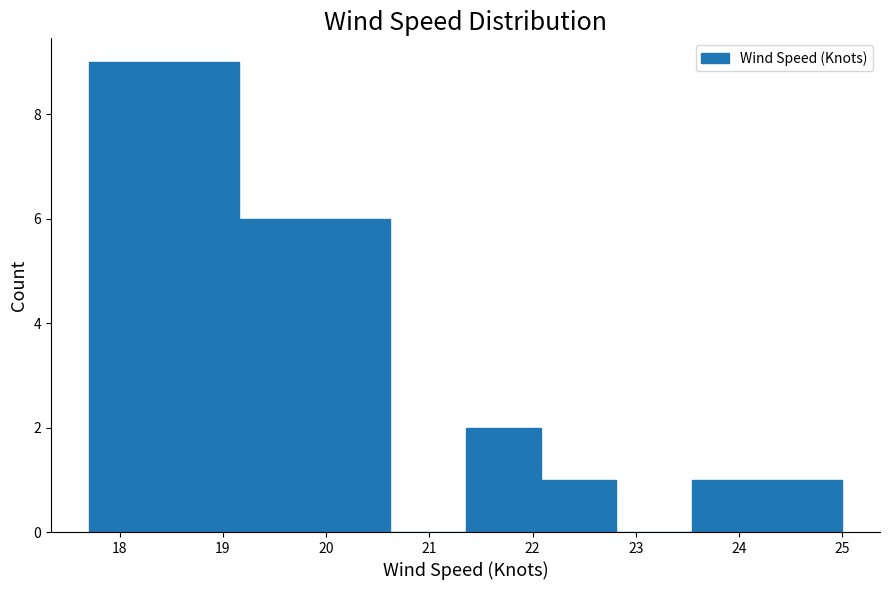

Reading left to right, transcribe this chart: for each bar, give the range it covers on the x-axis and its height. Neither the bar edges nor the heights are printed on the chart, so give them approximately, as read against the axes.

17.70 to 18.43: 9
18.43 to 19.16: 9
19.16 to 19.89: 6
19.89 to 20.62: 6
20.62 to 21.35: 0
21.35 to 22.08: 2
22.08 to 22.81: 1
22.81 to 23.54: 0
23.54 to 24.27: 1
24.27 to 25.00: 1